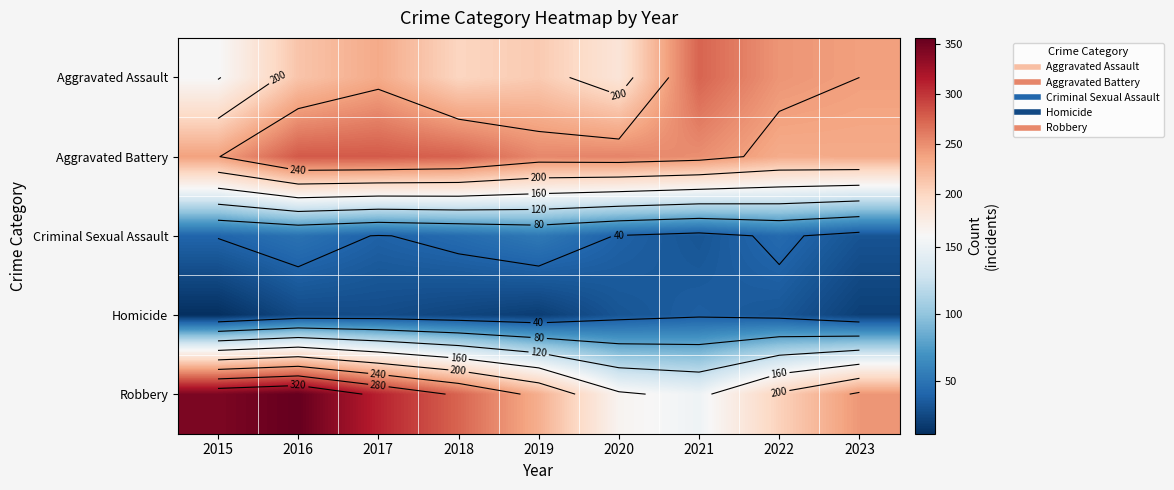

The Aggravated Battery series shows 98 at 2016. True or false?

False